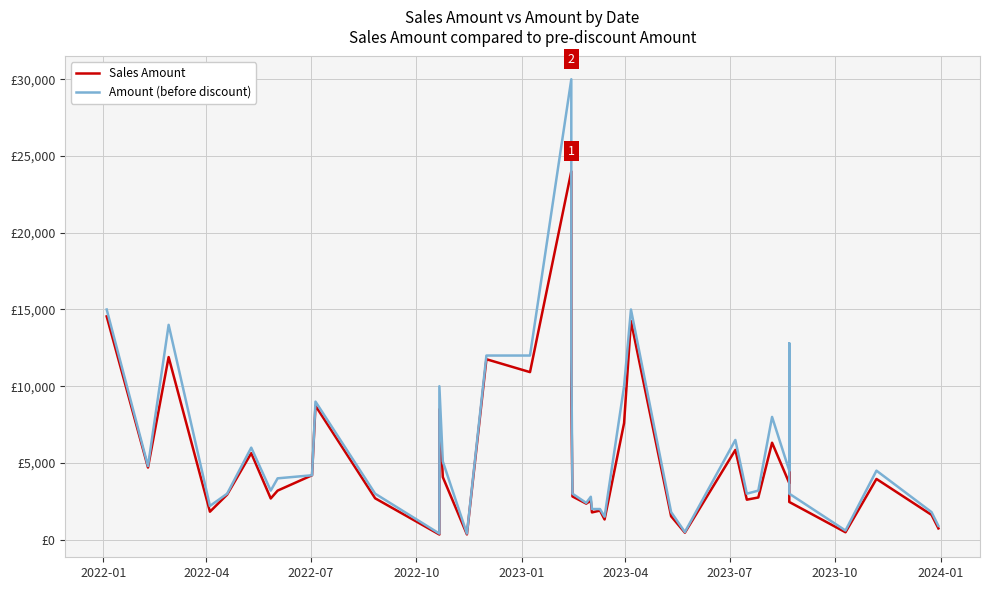

Rank the series at 2022-07 from highest to lowest value.

Amount (before discount), Sales Amount